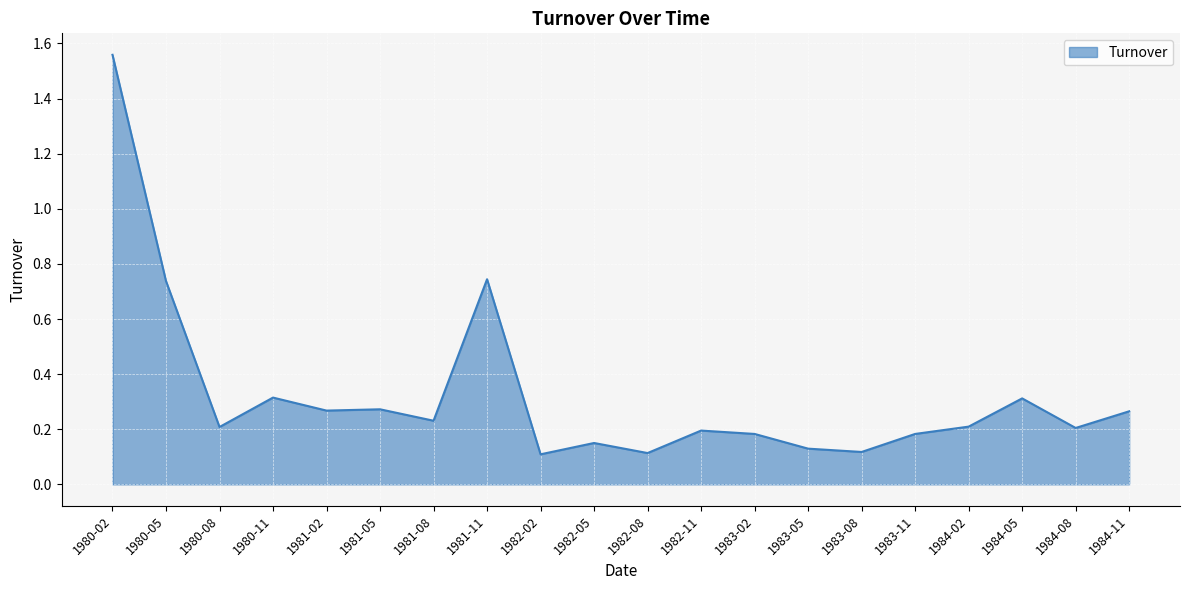

True or false: the data shows 0.2 at 1981-08.

True